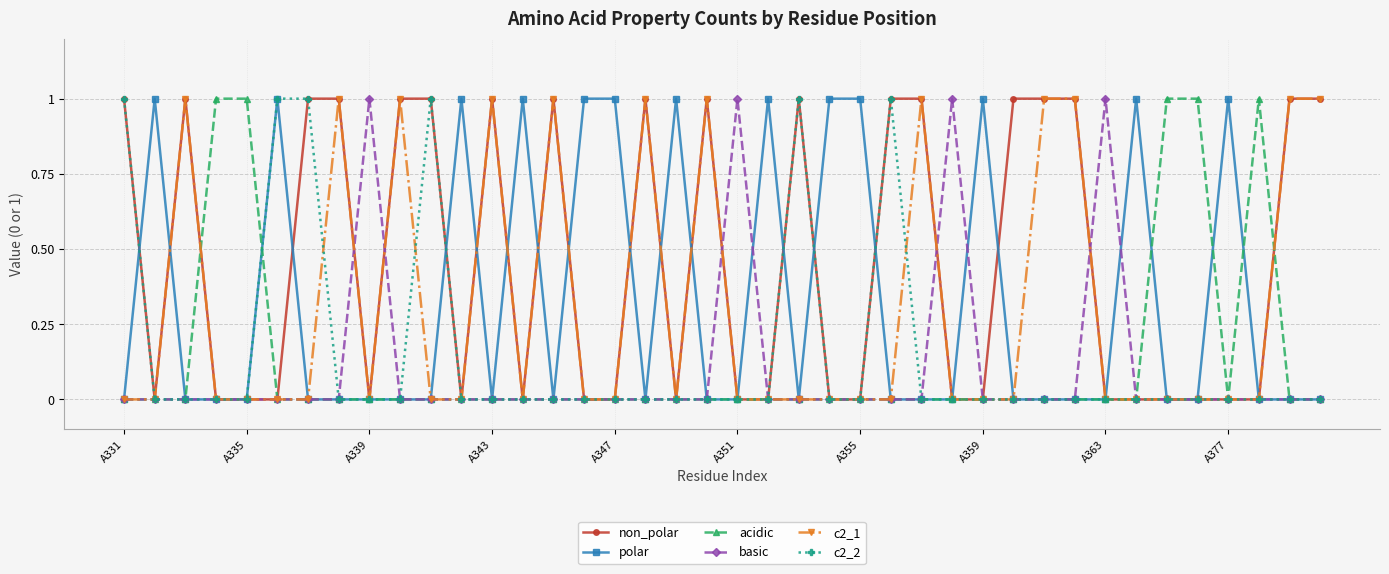

How many categories are shown in the chart?

40